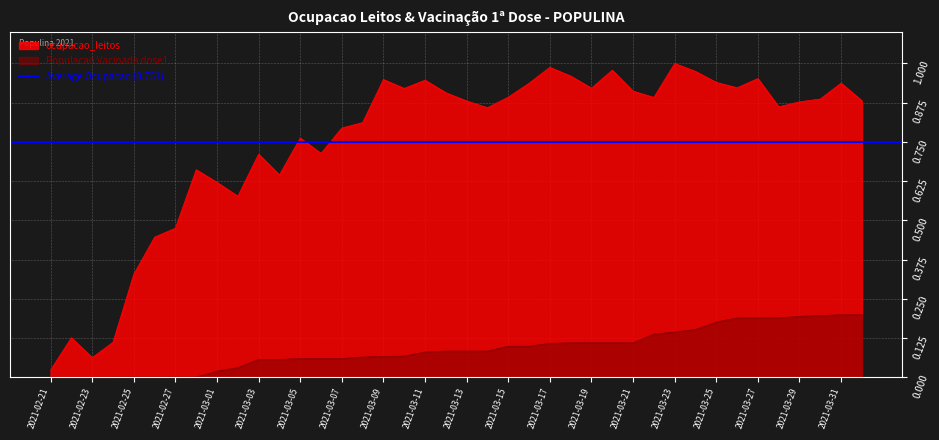

Where is the first local minimum for ocupacao_leitos?

2021-02-23